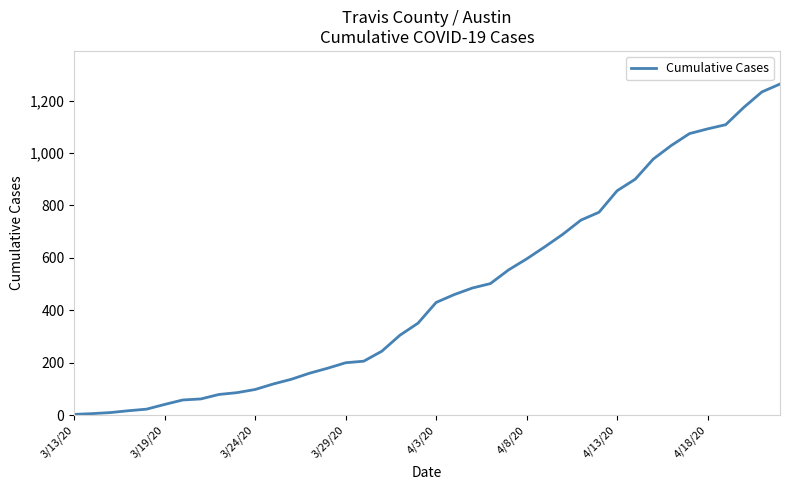

Does the chart have visible grid lines?

No